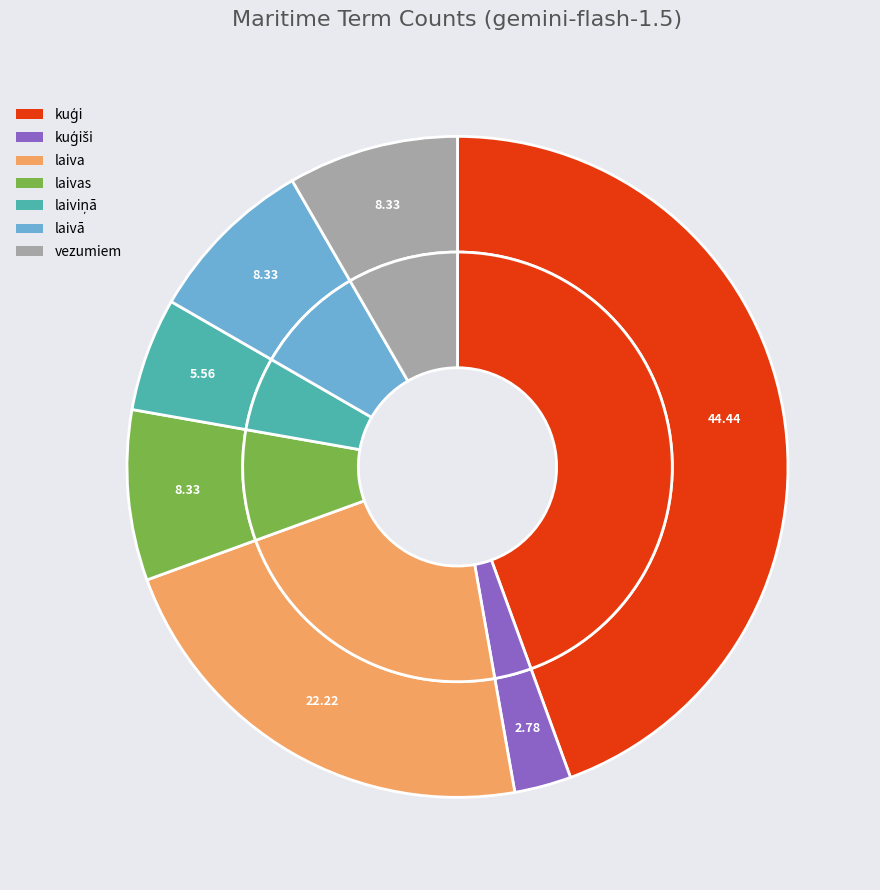

What is the change in value from kuģiši to laiviņā?

+1